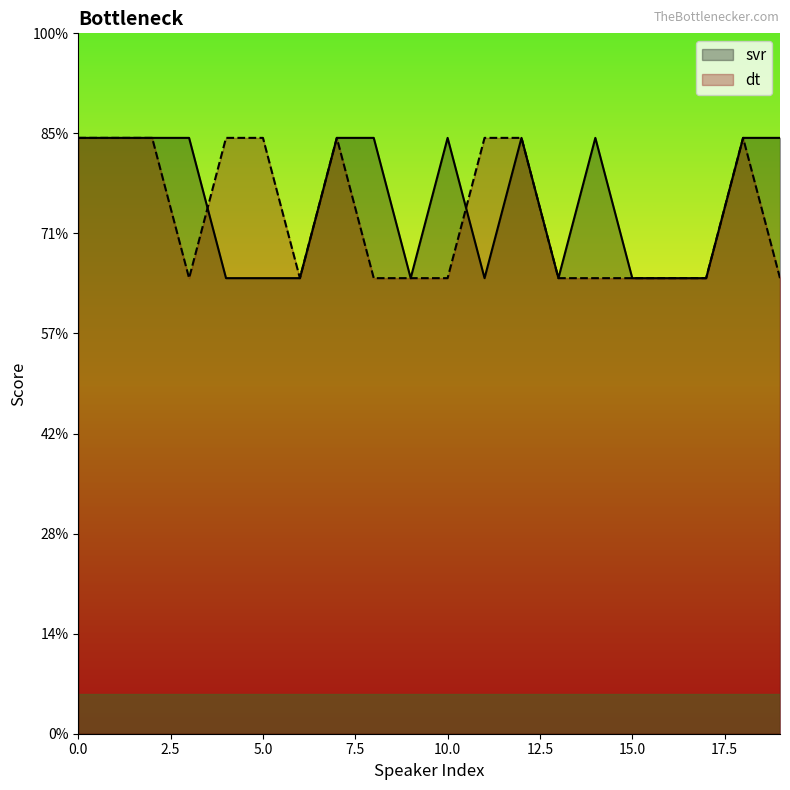

How many interior local peaks does the svr series have?

3